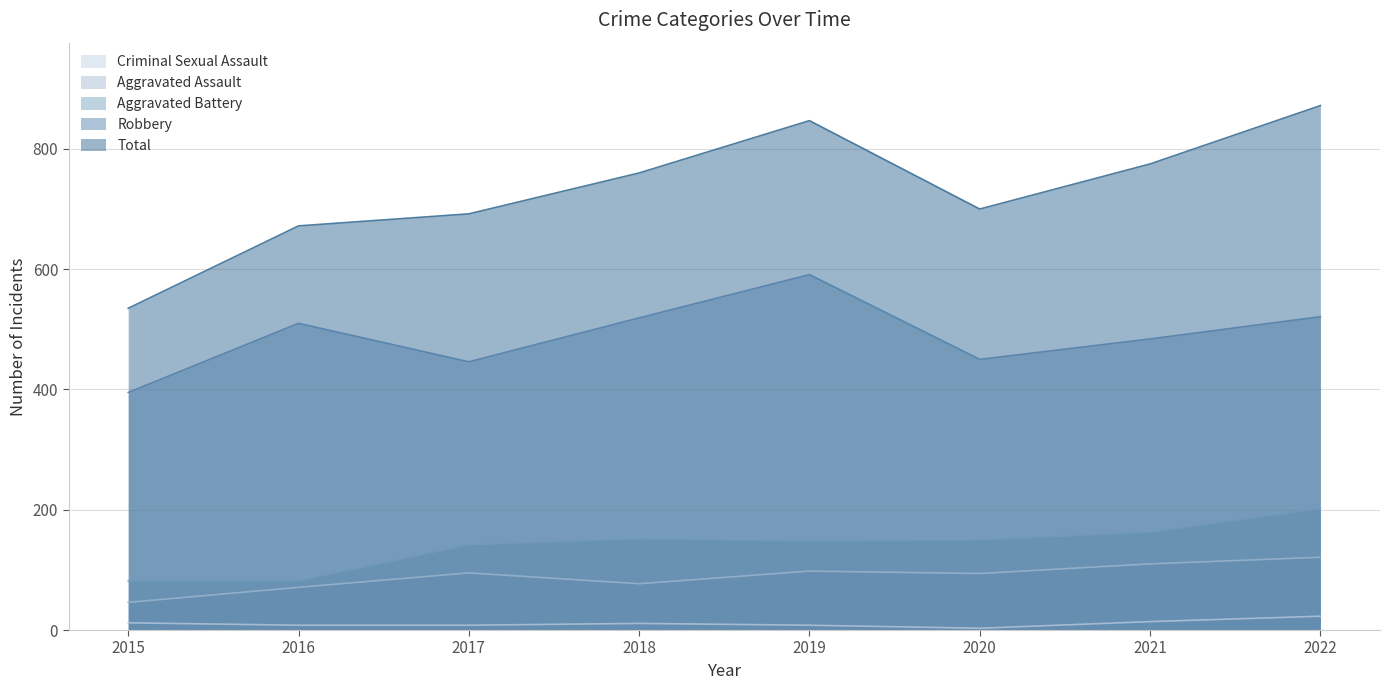

The value of Total at 2015 is 251. True or false?

False